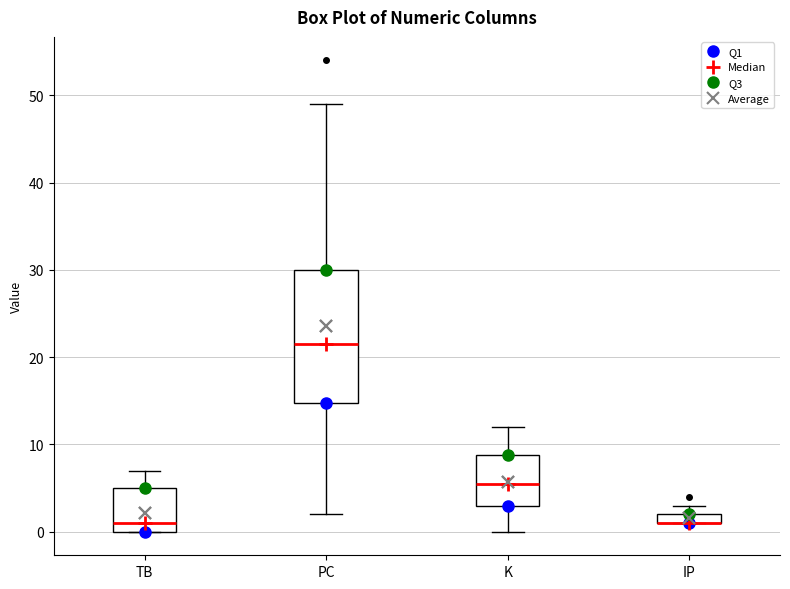

Where is the upper edge of the box for IP on the y-axis? The values are not printed on the chart, so give them approximately, as read against the axis.

2